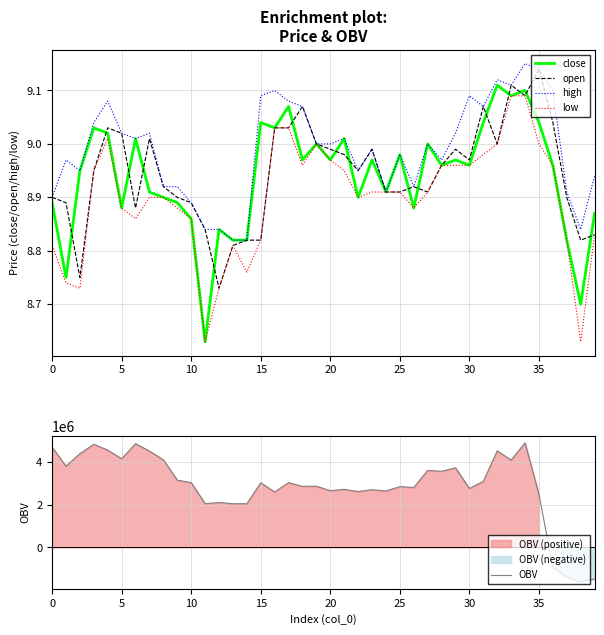

True or false: open and low intersect in this chart.

False